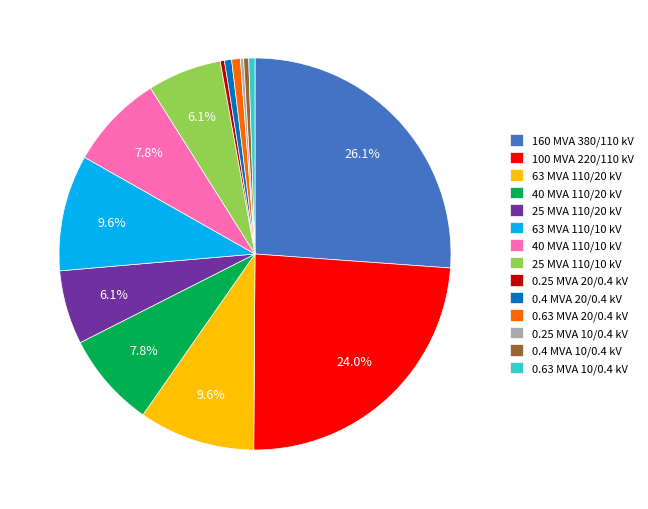

Combined, what portion of the pie is 63 MVA 110/10 kV and 40 MVA 110/20 kV?

17.4%